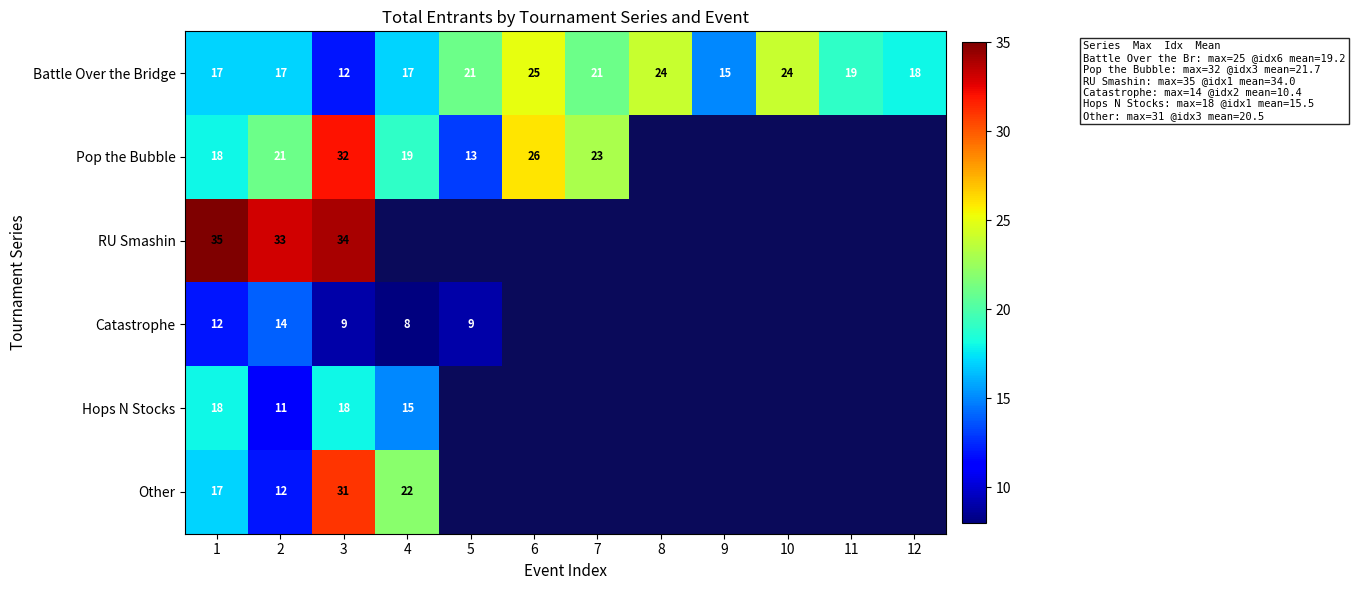

At which label does Battle Over the Bridge first exceed 19?

5